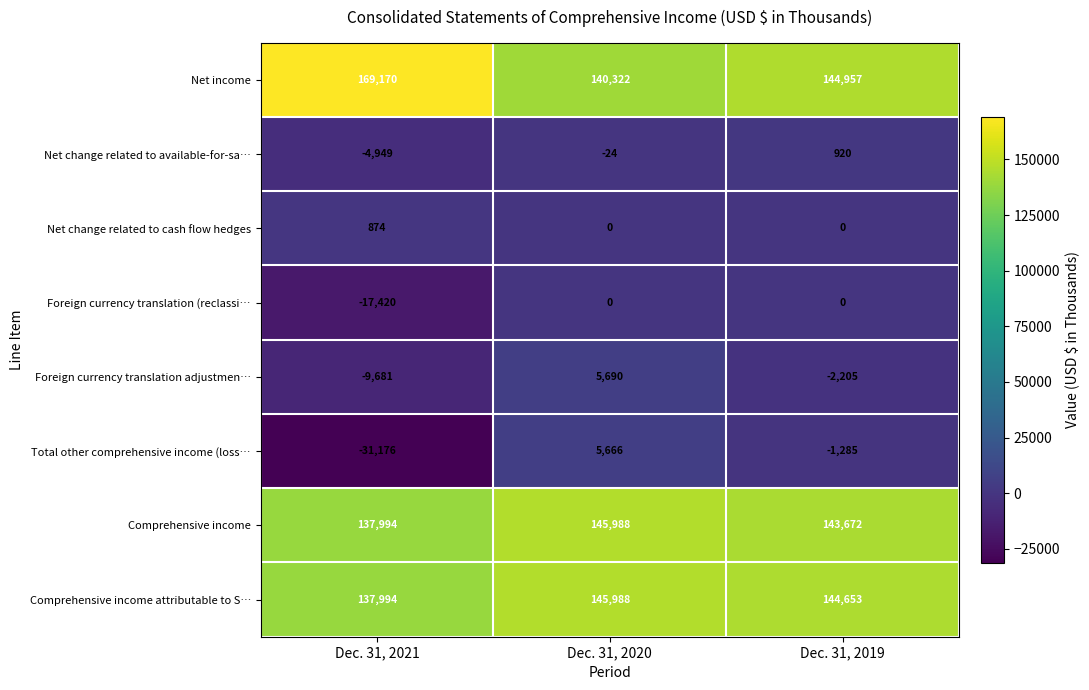

What is the difference between the highest and lowest values at Dec. 31, 2021?

200346